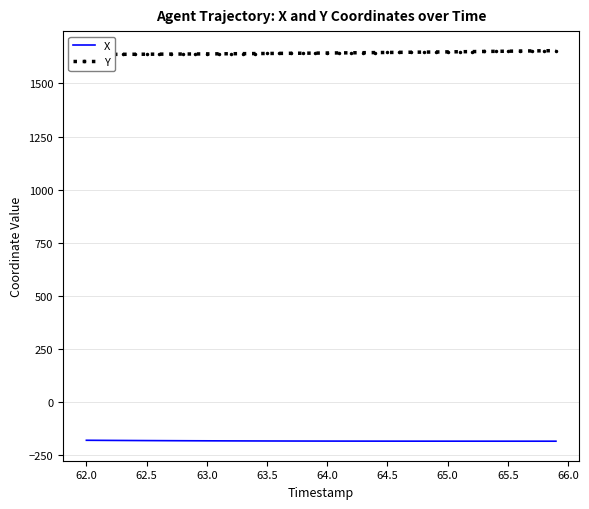

What is the highest value of the X series?

-179.5